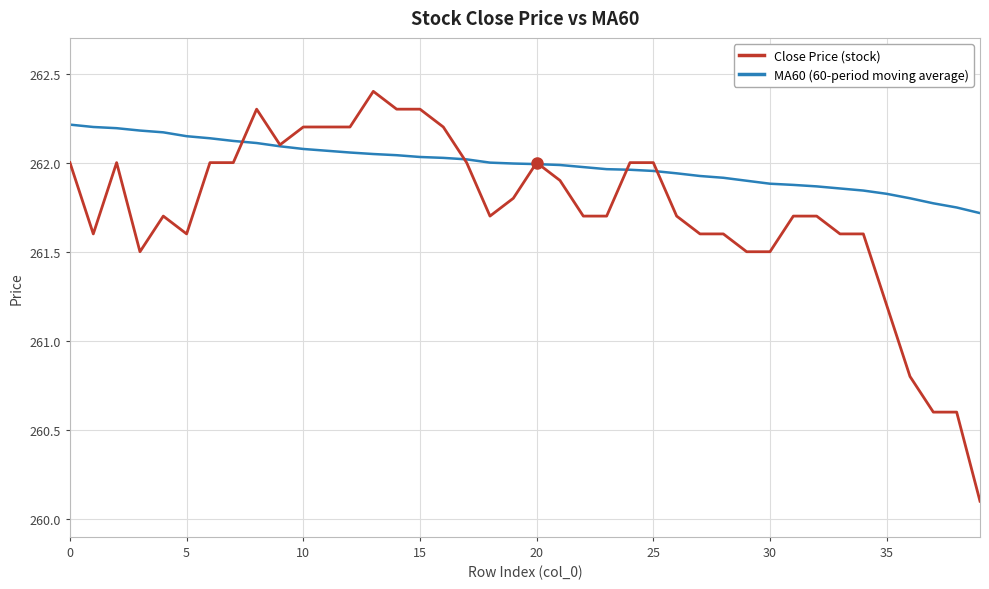

Count the number of data series in this chart.

2